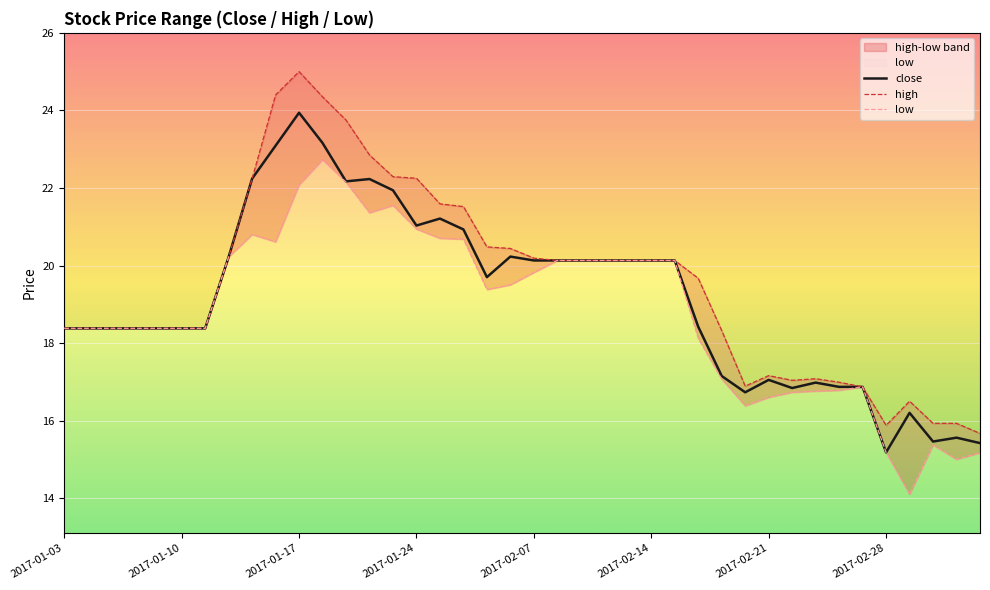

At which label does low reach its minimum?

36